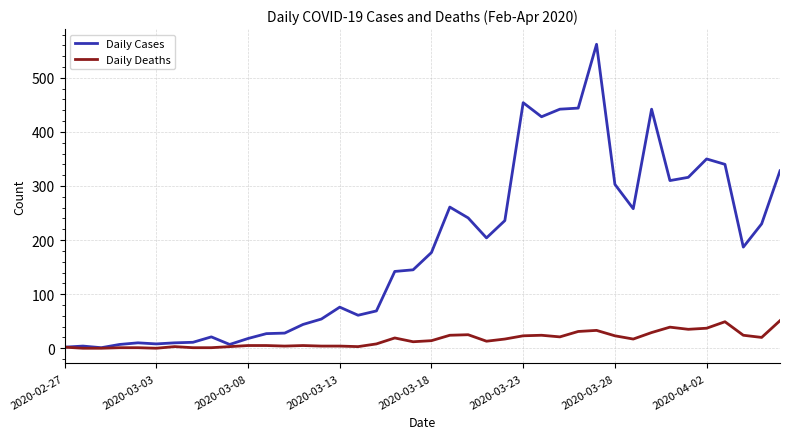

What are all the series names shown in the legend?

Daily Cases, Daily Deaths